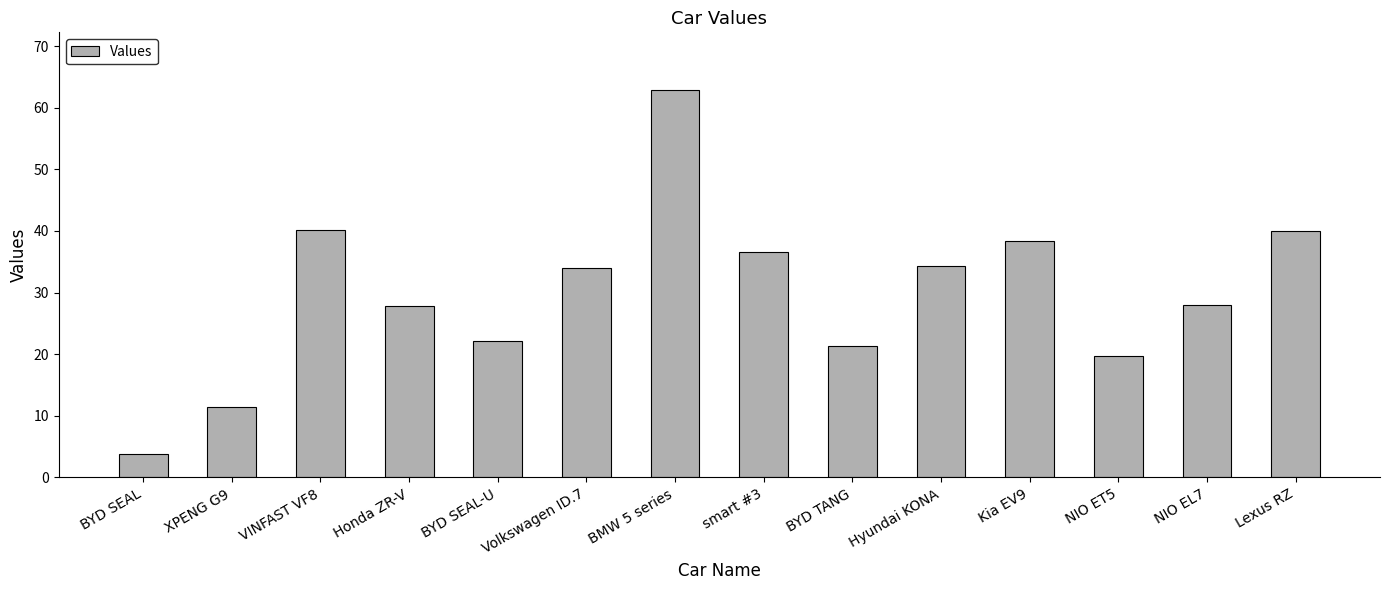

What is the sum of all values?

420.5